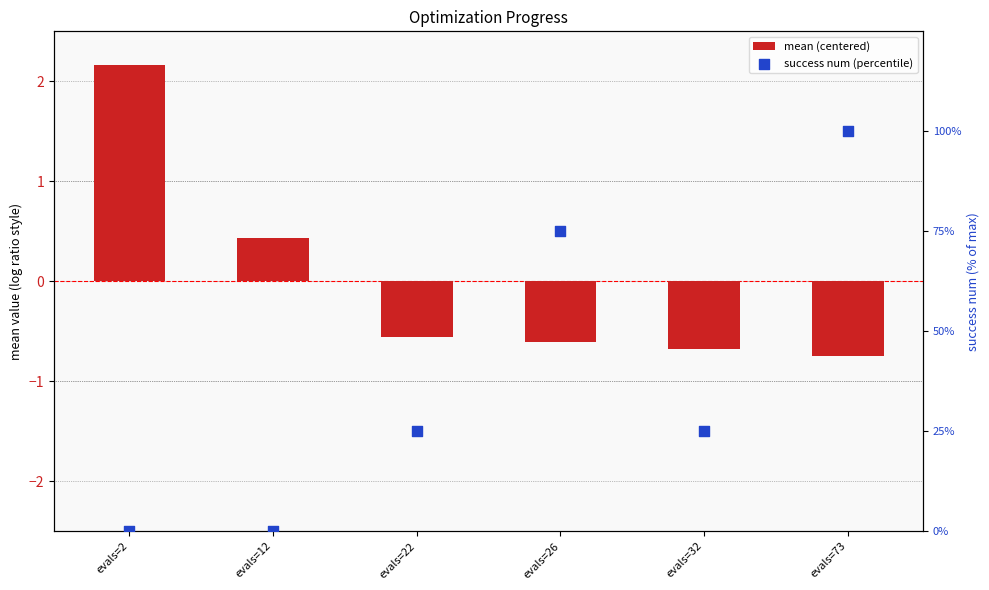

Which series contains the highest Y value?

success num (percentile)